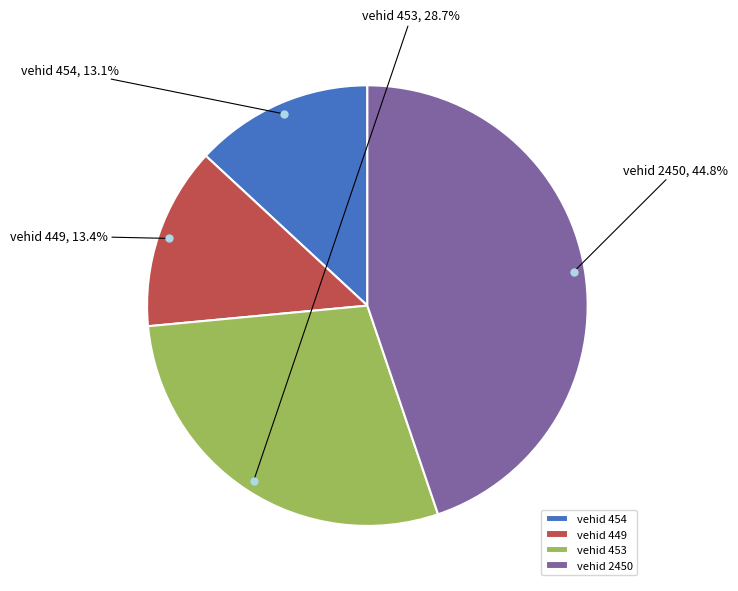

Is the sum of vehid 454 and vehid 453 greater than half?

No